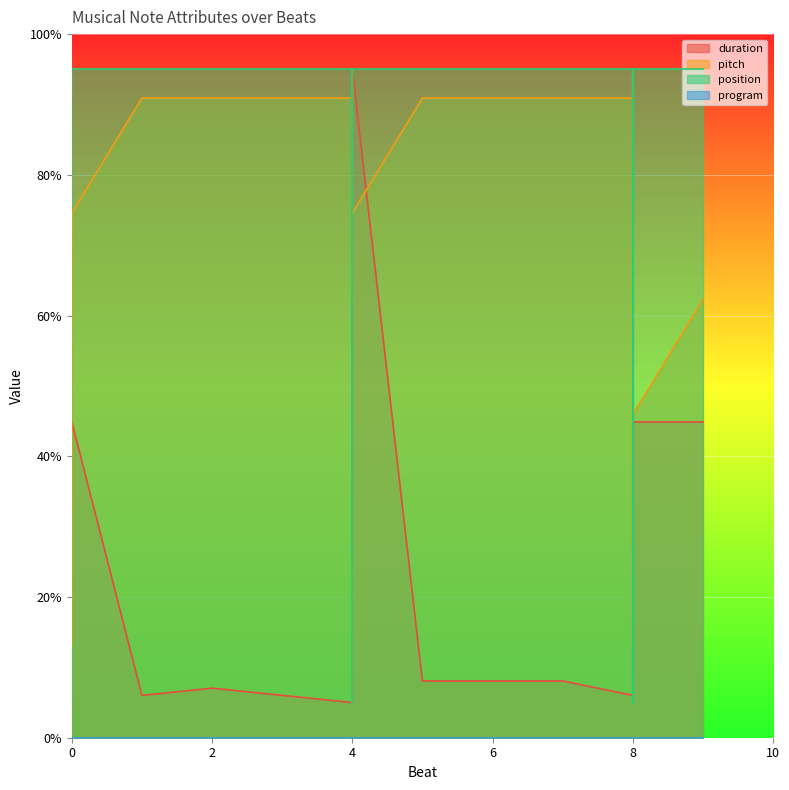

Which category has the lowest value in the position series?

4